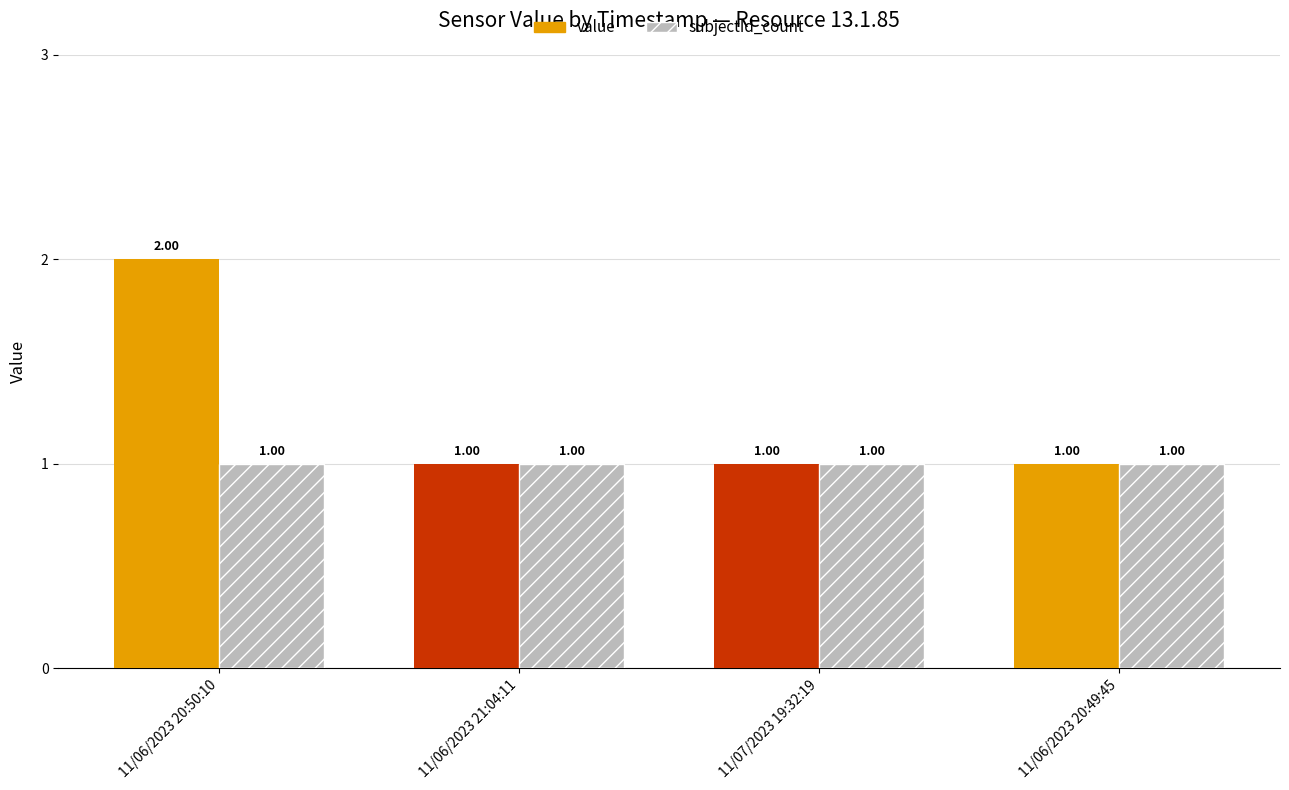

True or false: subjectId_count has a value of 1 at 11/06/2023 20:50:10.

True